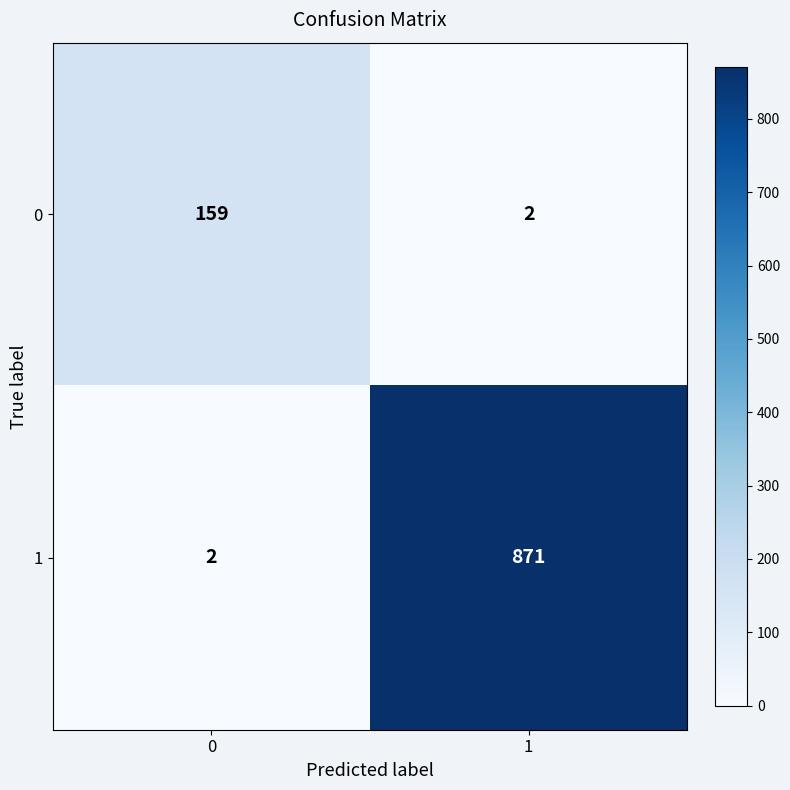

What is the spread (max minus min) of values at 0?

157